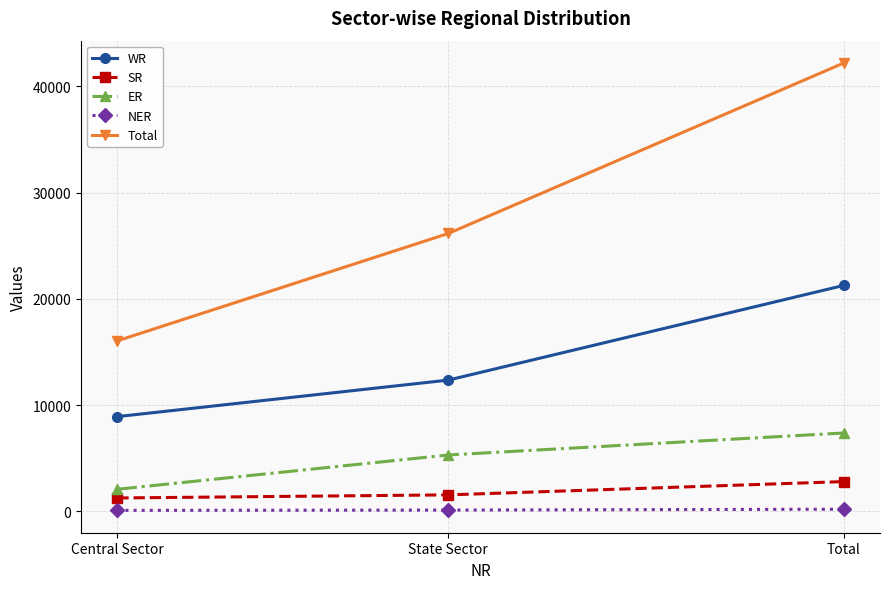

True or false: Total has a value of 16047 at Central Sector.

True